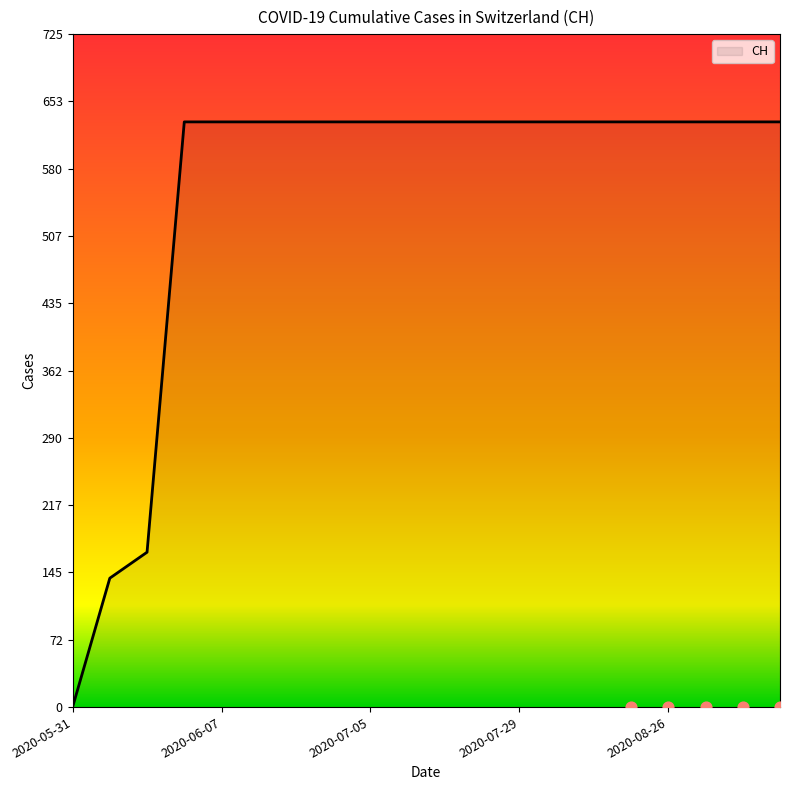

What is the ratio of the value at 2020-06-28 to the value at 2020-06-03?

1.0